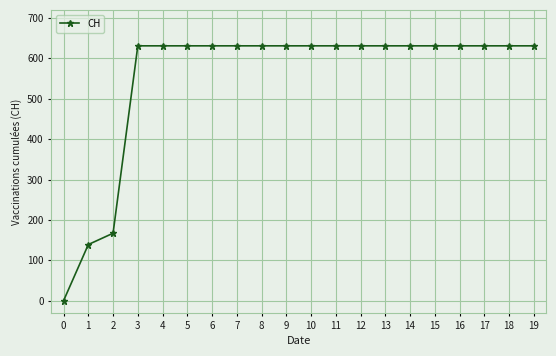

Is this an area chart (filled region under the line)?

No